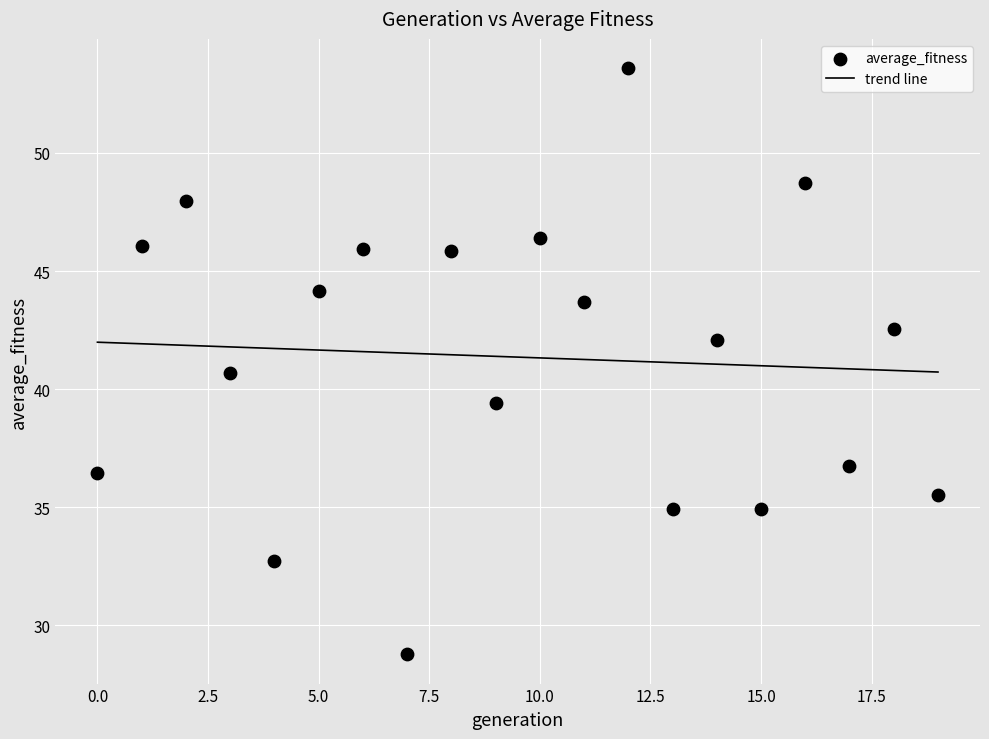

What is the range of Y values (max minus min)?

24.8